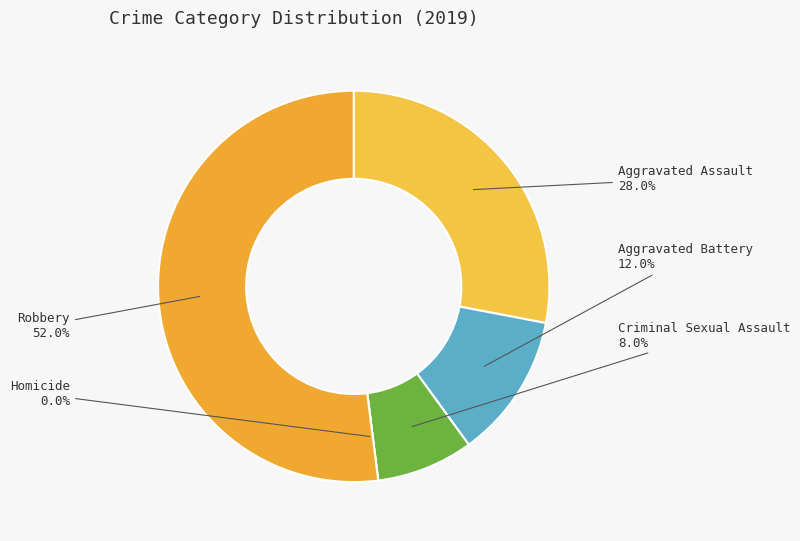

What percentage is the Aggravated Battery slice, to the nearest percent?

12%